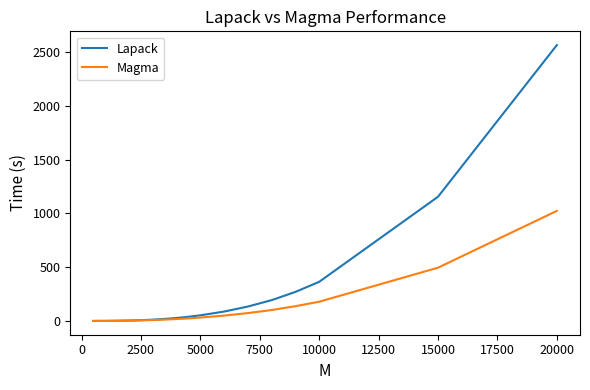

List the series in order of their overall mean, highest first.

Lapack, Magma